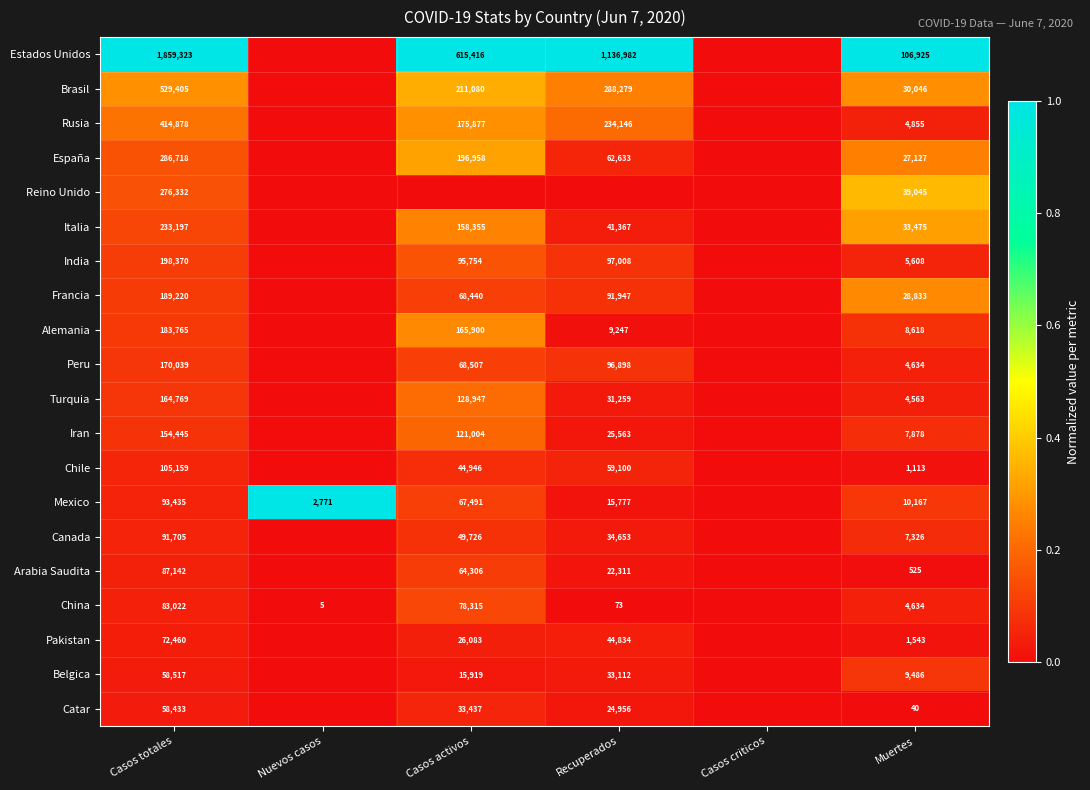

Is the value of Peru at Casos totales greater than the value of India at Casos totales?

No